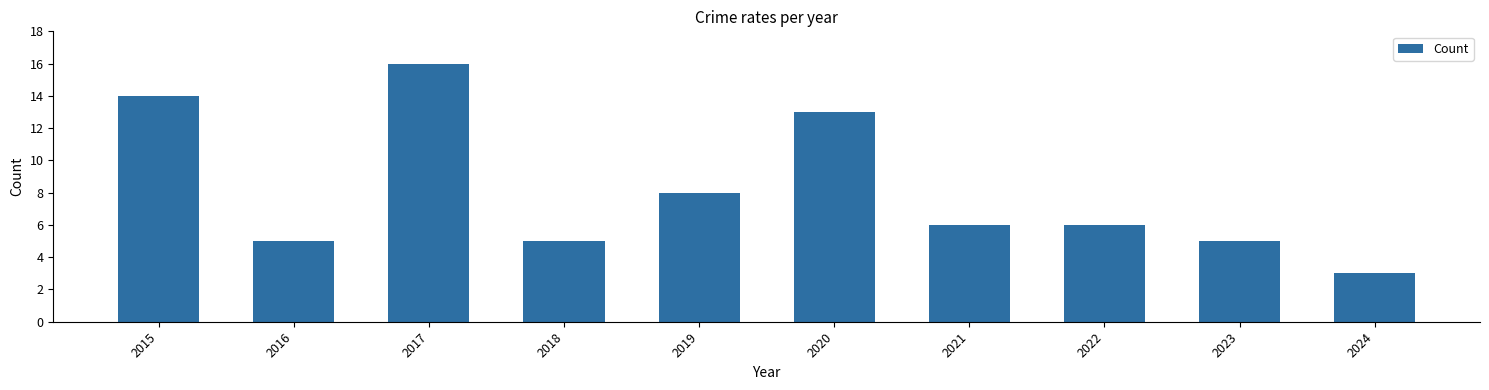

At which label is the value closest to 9?

2019